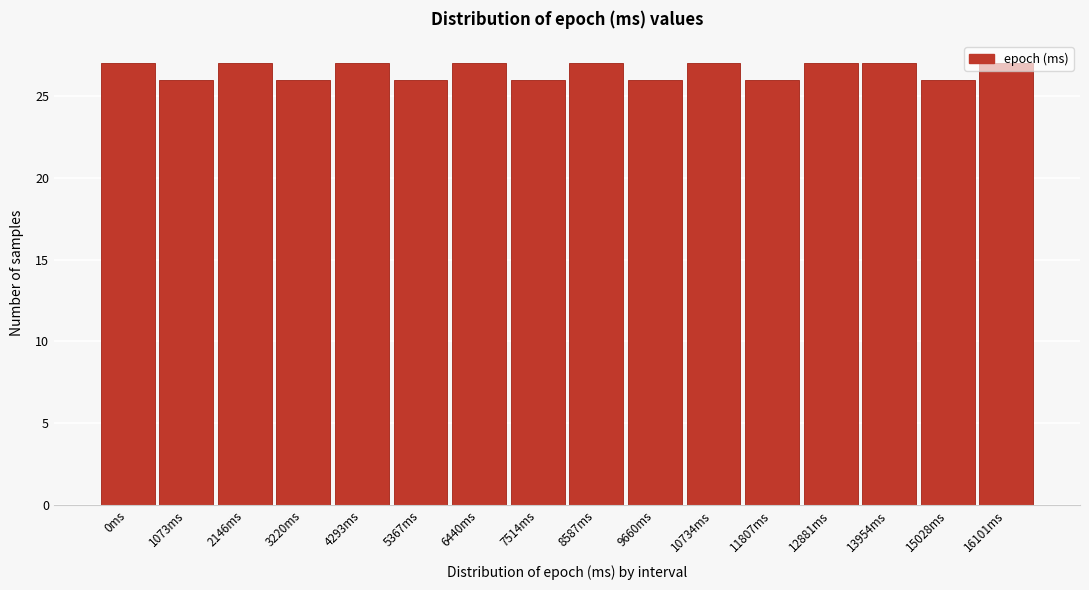

Approximately how many times larger is the value at 5367ms compared to 13954ms?

1.0